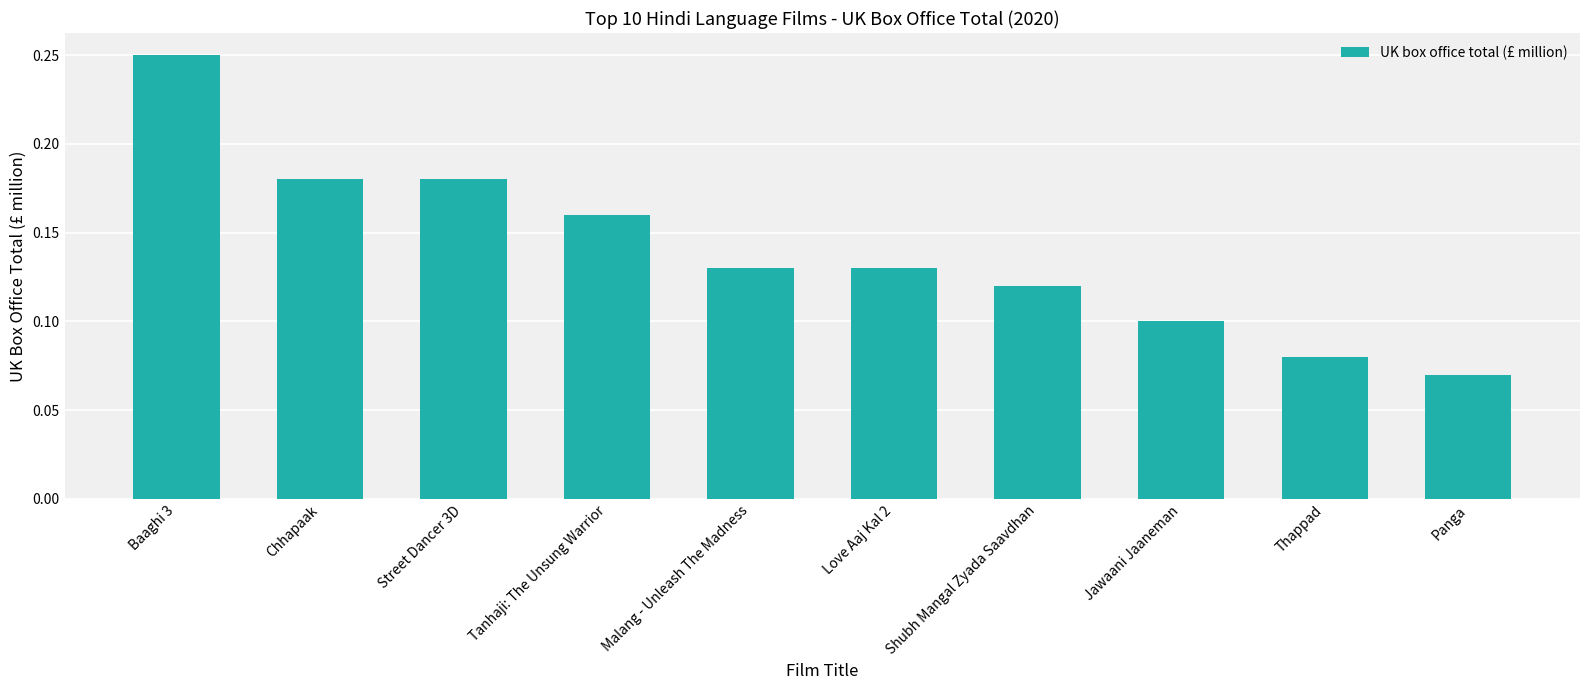

What is the sum of all values?

1.4